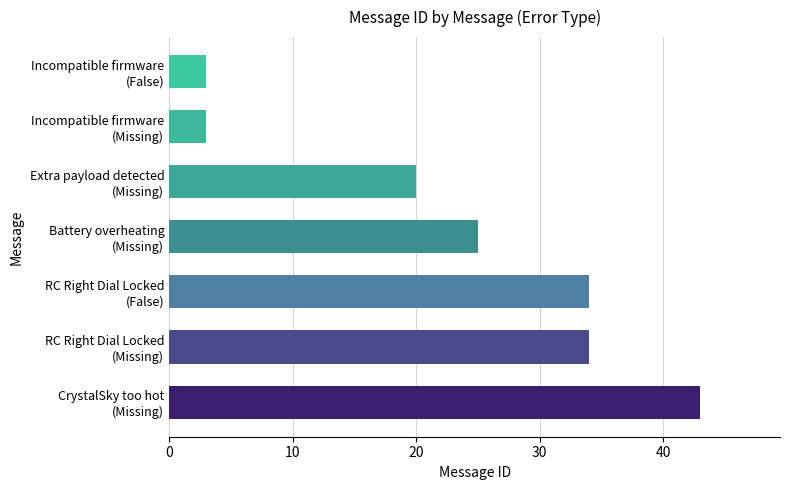

Reading bottom to top, what are all the values shown in this chart?

43	34	34	25	20	3	3